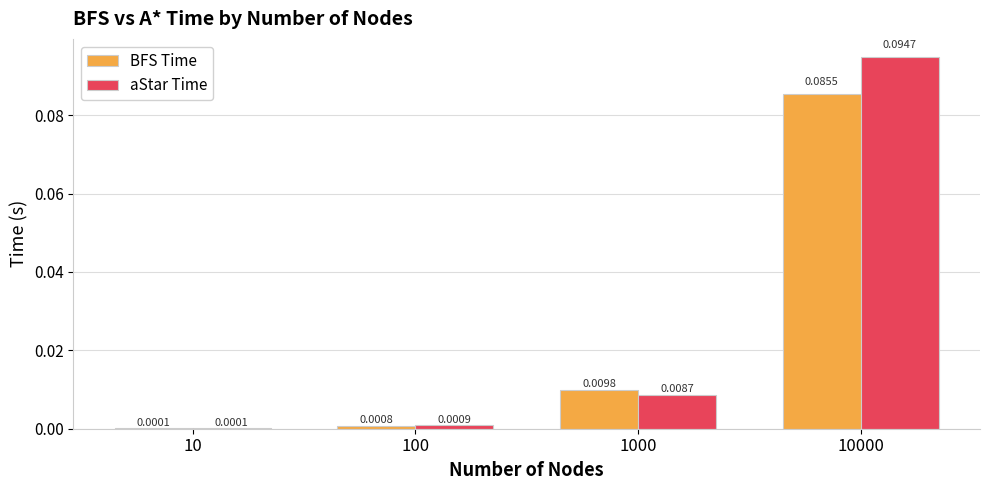

Is the value of BFS Time at 10 greater than the value of aStar Time at 1000?

No